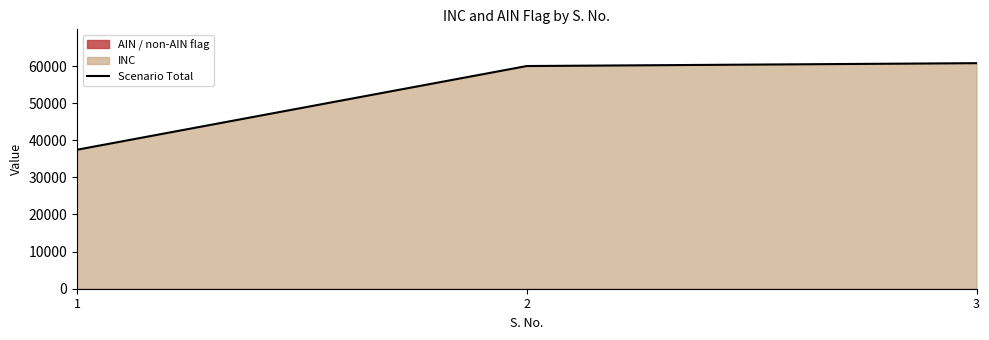

Reading left to right, list all the values displayed in this chart.

1=37451	2=60004	3=60777